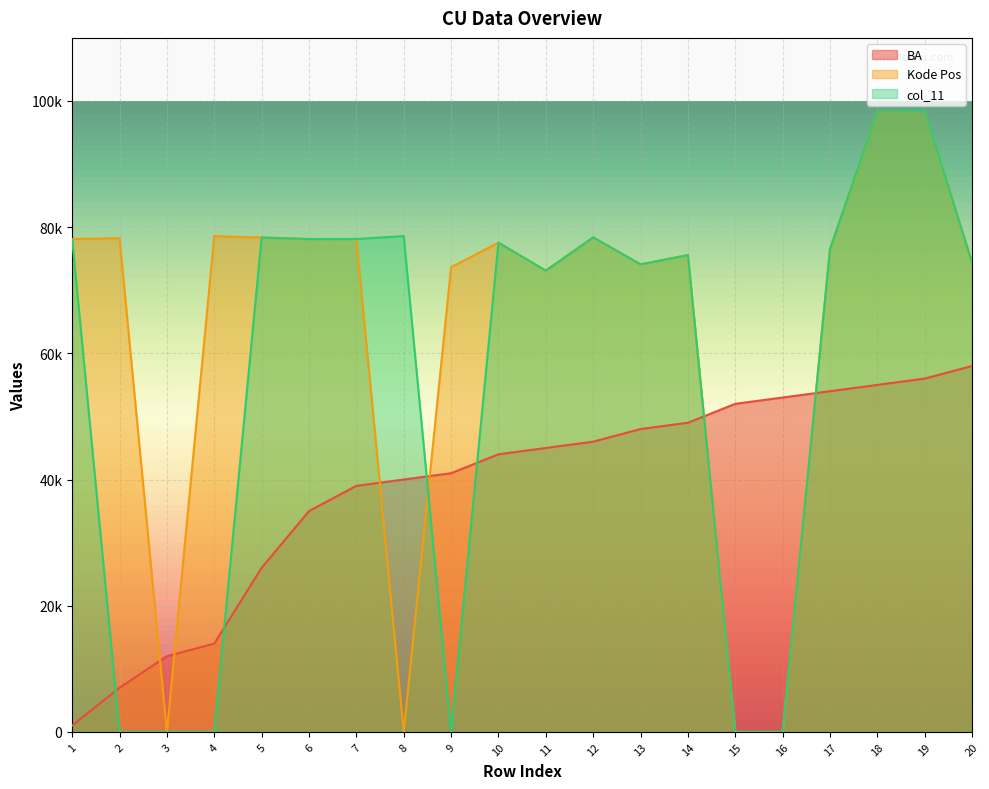

True or false: BA has a value of 36401 at 5.

False